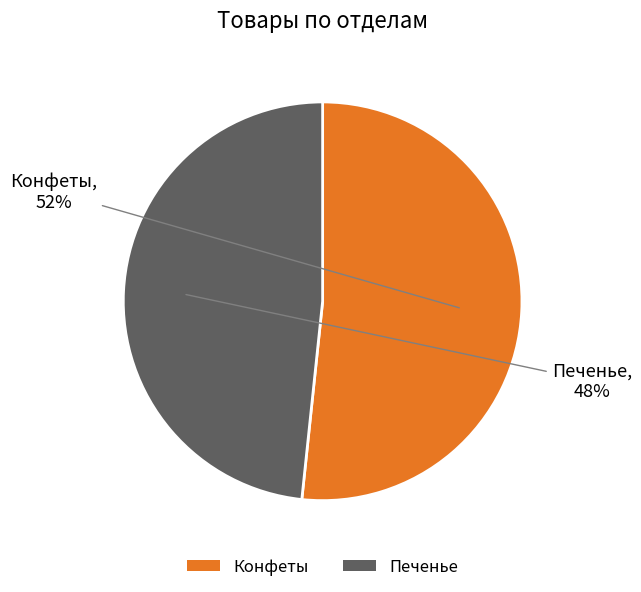

Is Печенье the majority of the pie?

No